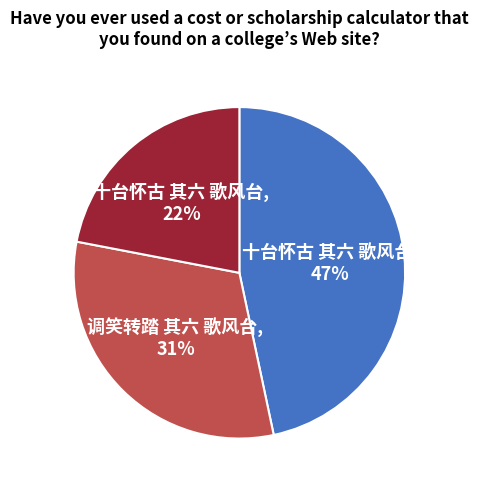

To the nearest percent, what percentage of the pie is 十台怀古 其六 歌风台?

22%